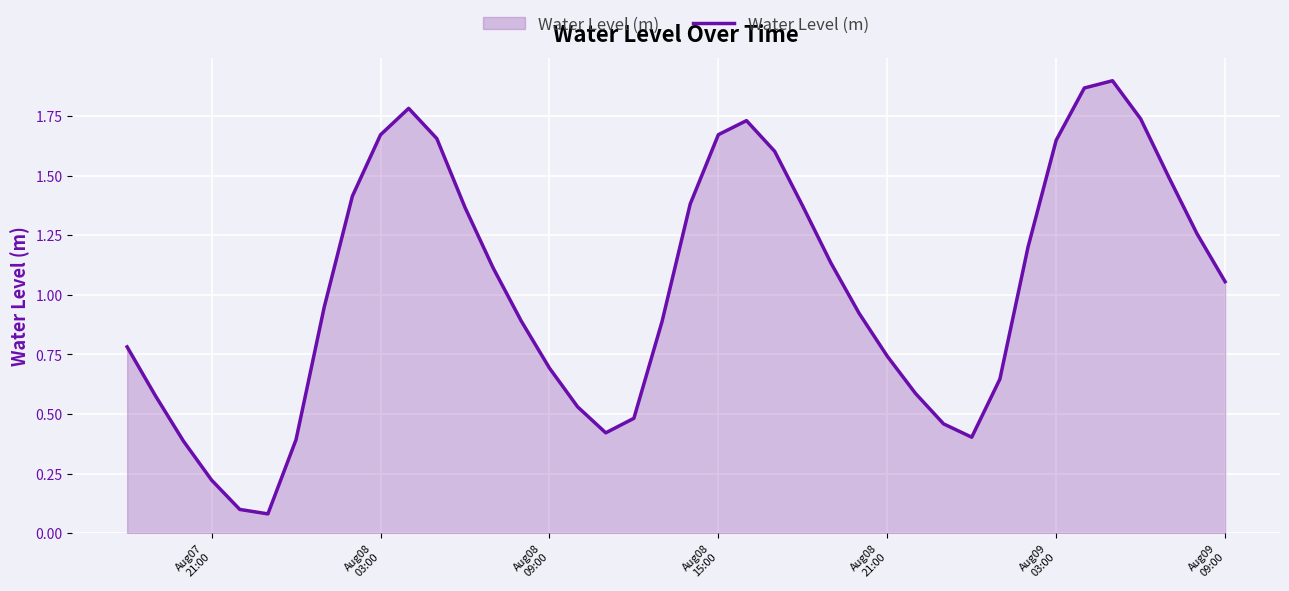

What is the difference between the maximum and minimum values?

1.8